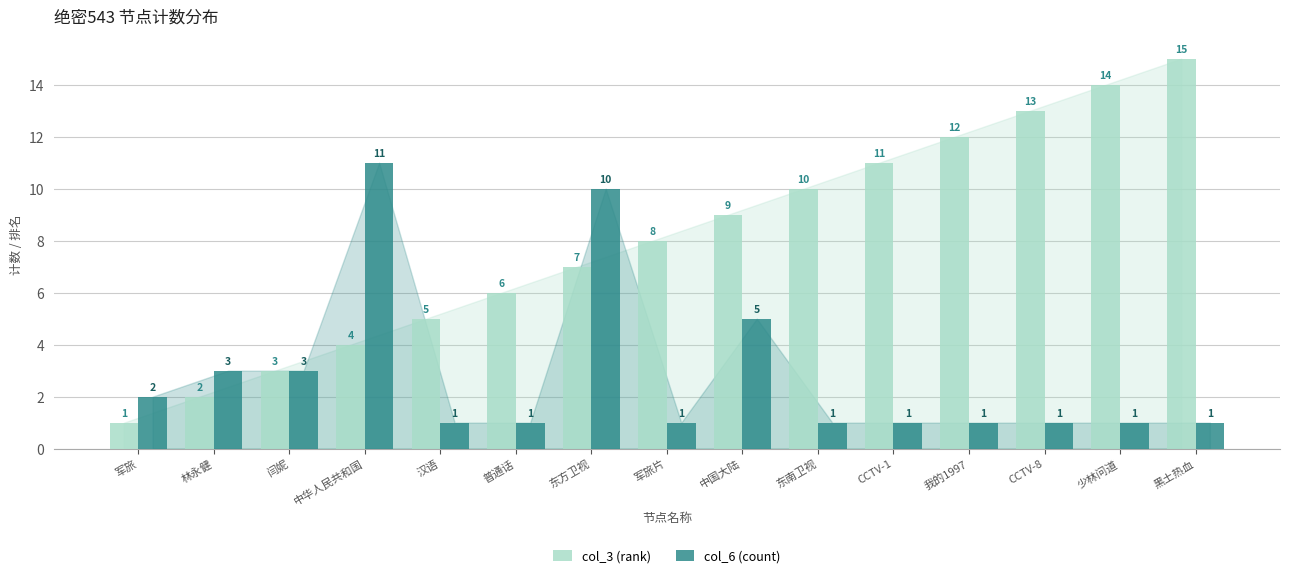

What position from the left is 东方卫视?

7